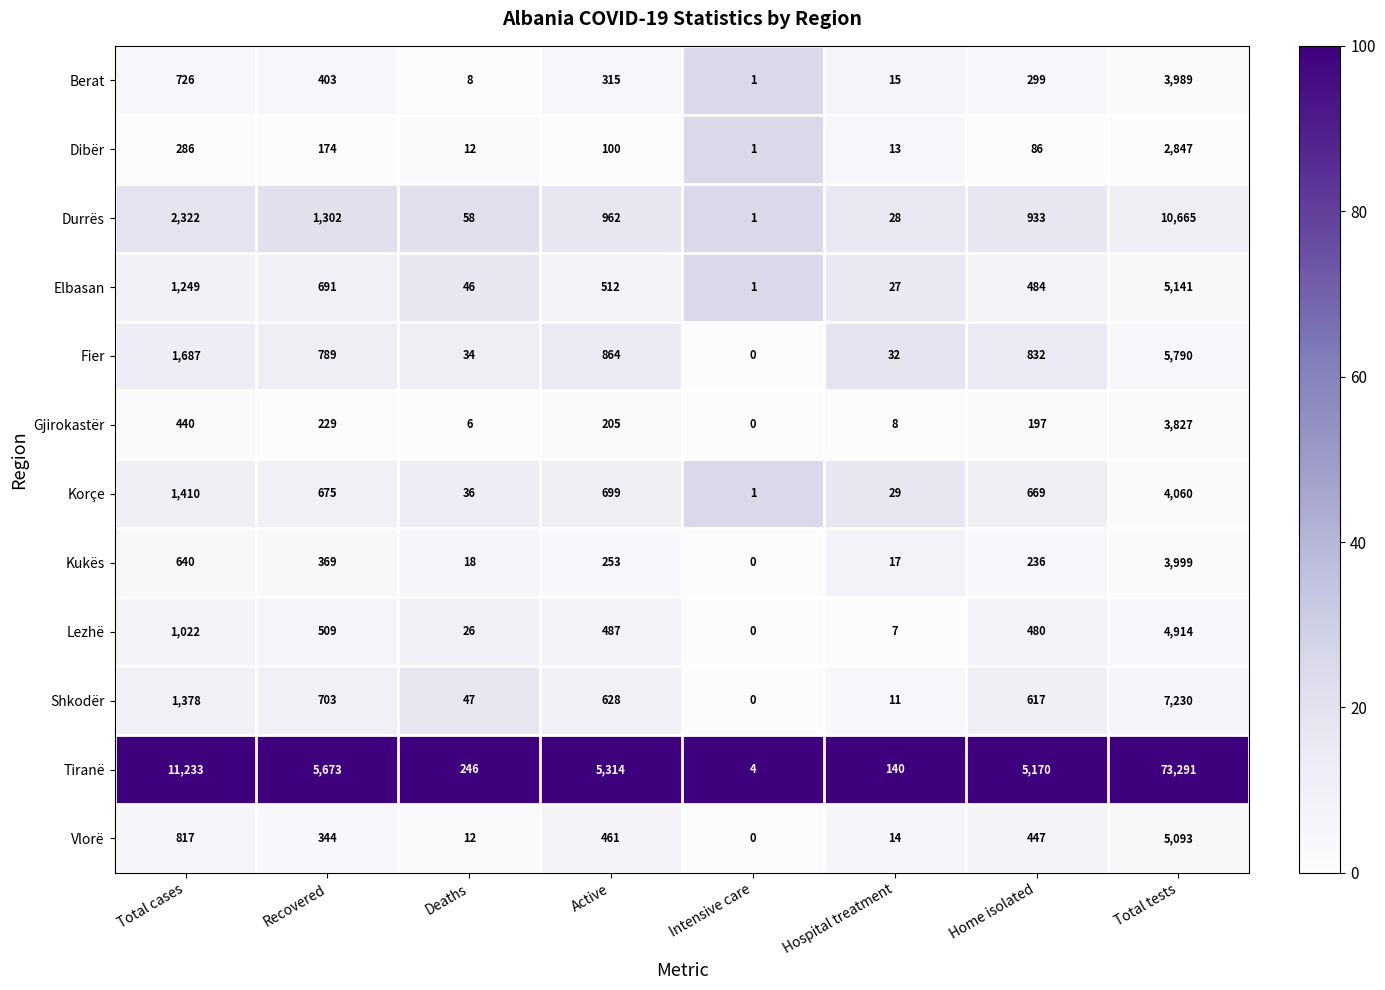

What is the difference between the highest and lowest values at Total cases?

10947